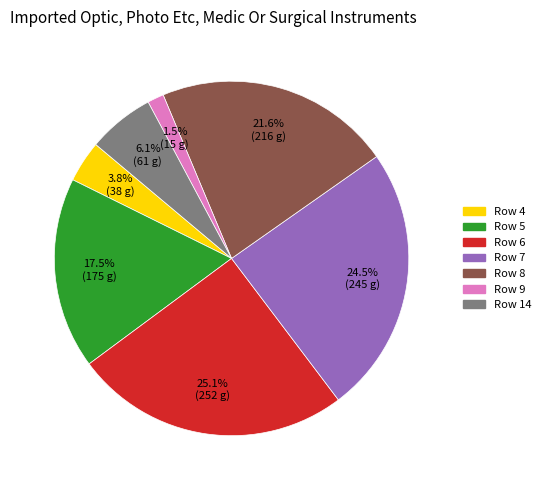

Does any single category account for the majority?

No